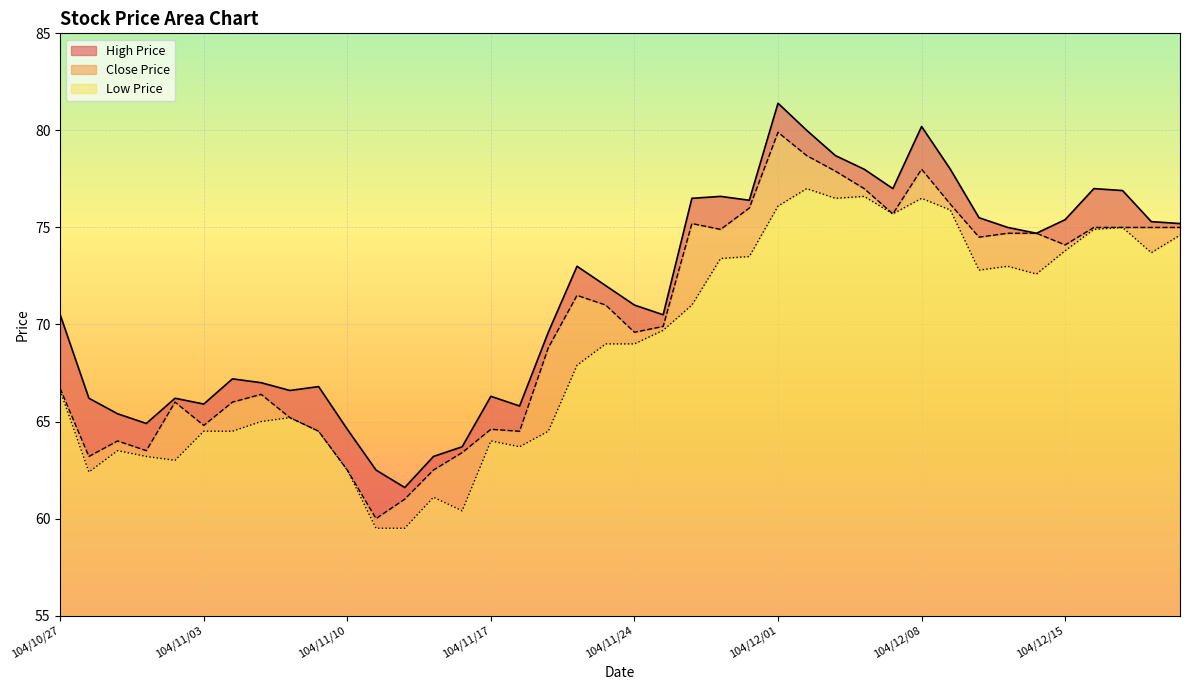

What is the difference between the Low Price values at 104/11/25 and 104/10/28?

7.3